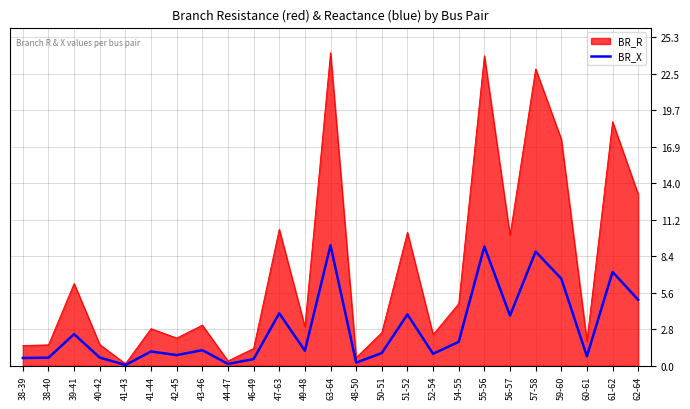

What is the maximum value shown in the chart?

24.1